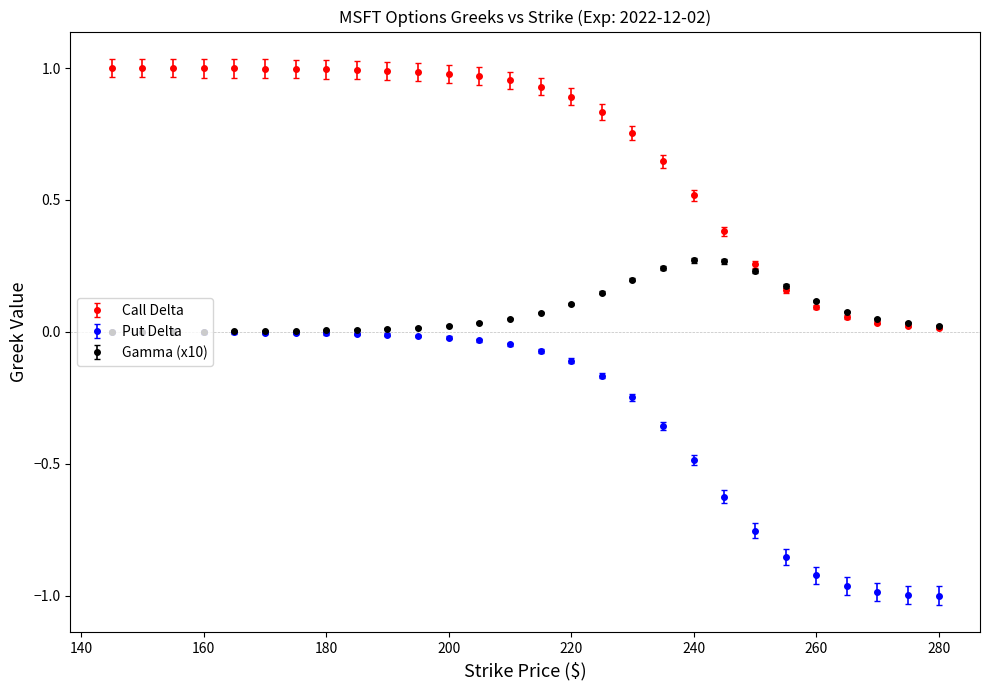

True or false: Call Delta and Put Delta cross at least once.

False